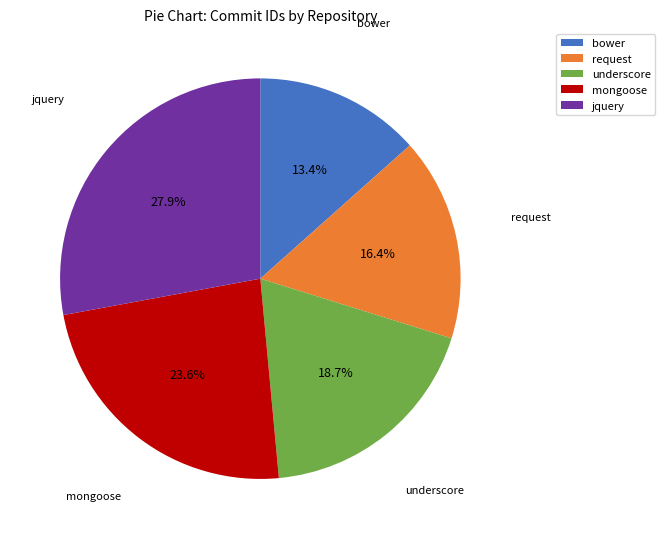

Between request and jquery, which is larger?

jquery